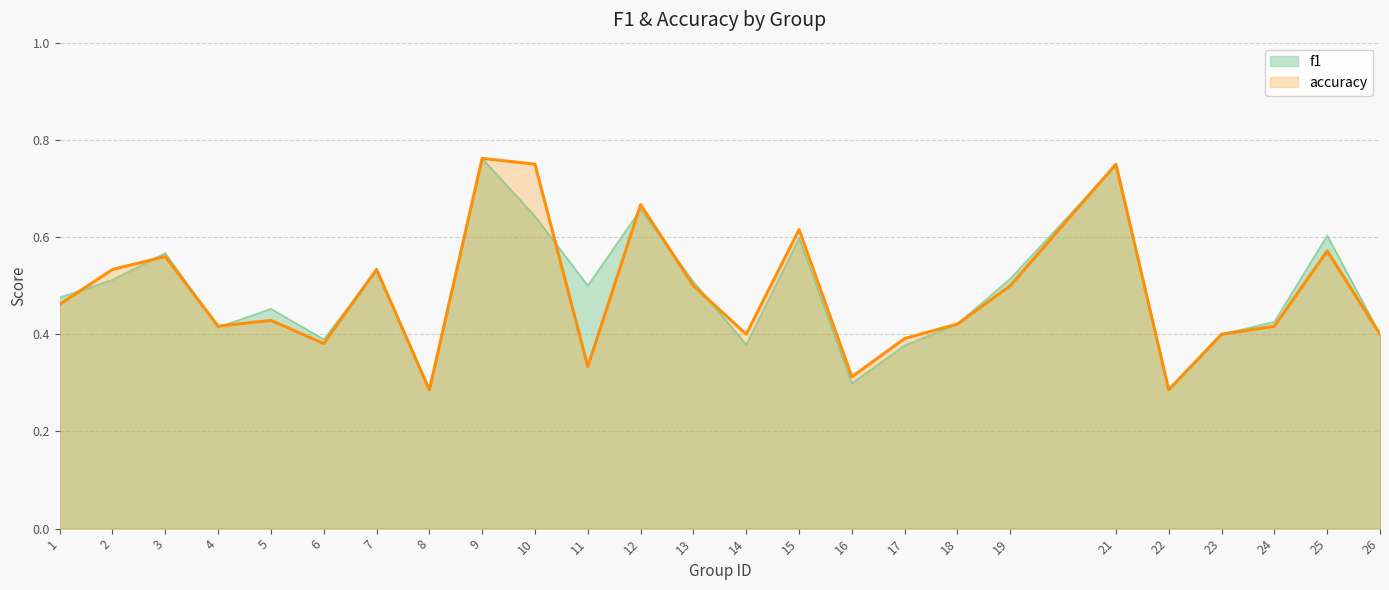

What is the sum of the accuracy values at 22 and 2?

0.8